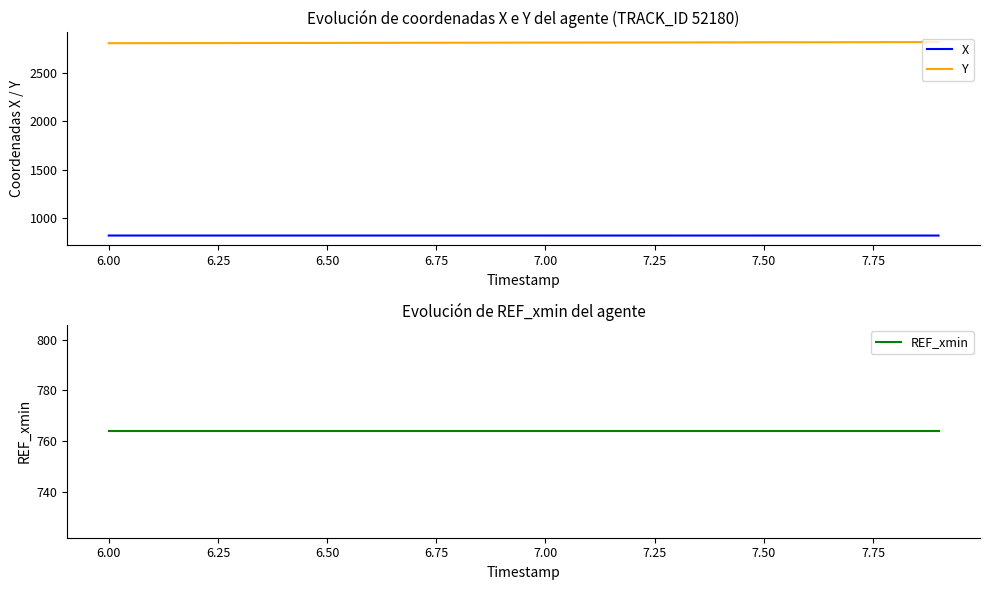

Does the chart have visible grid lines?

No